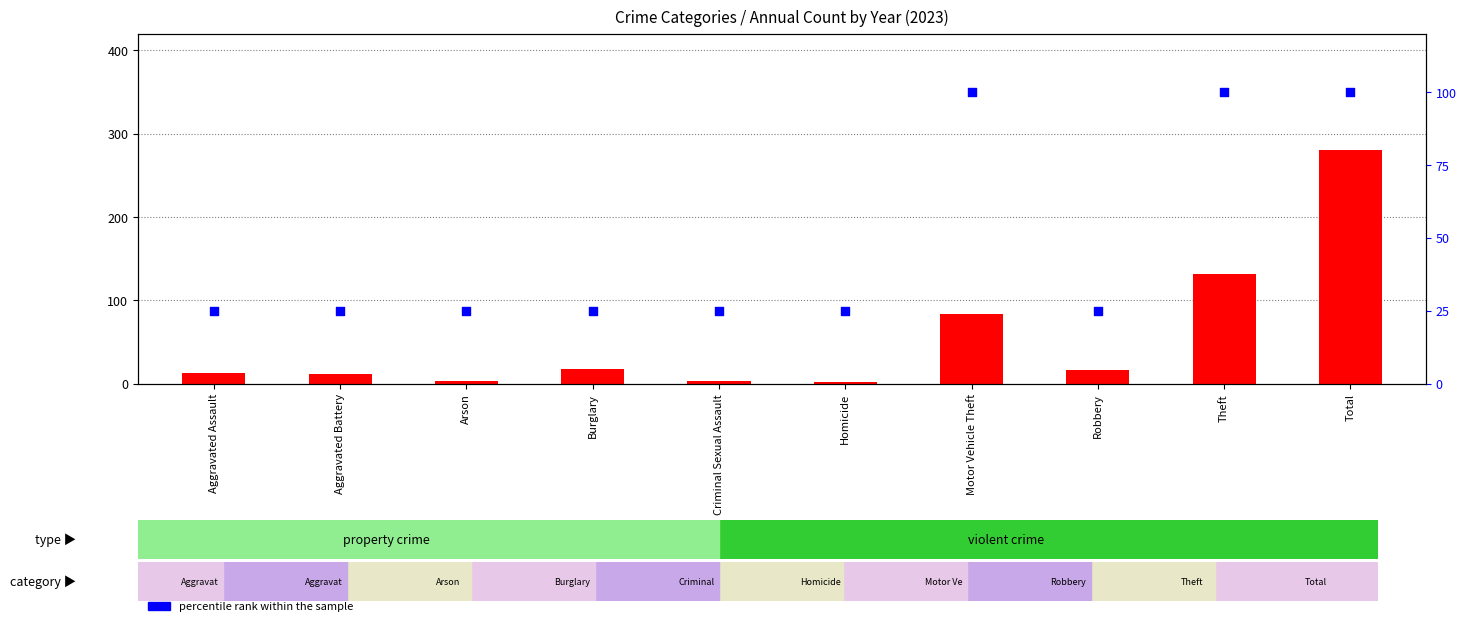

What is the total value across all series at Homicide?

27